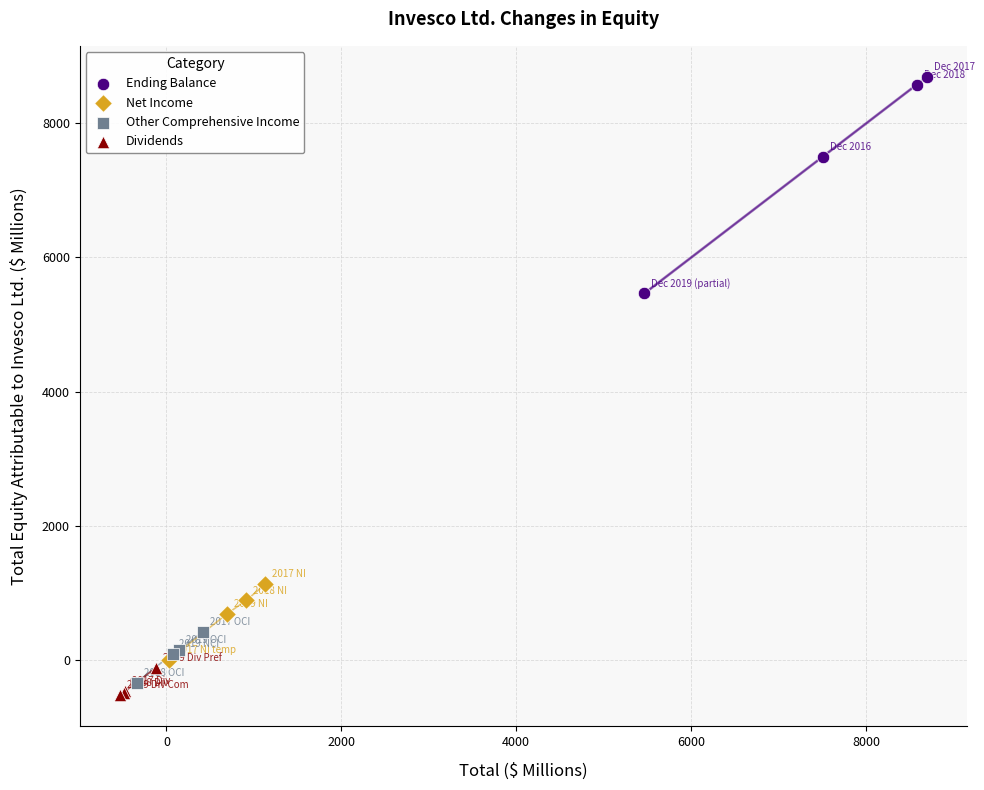

Which series reaches the maximum Y coordinate?

Ending Balance